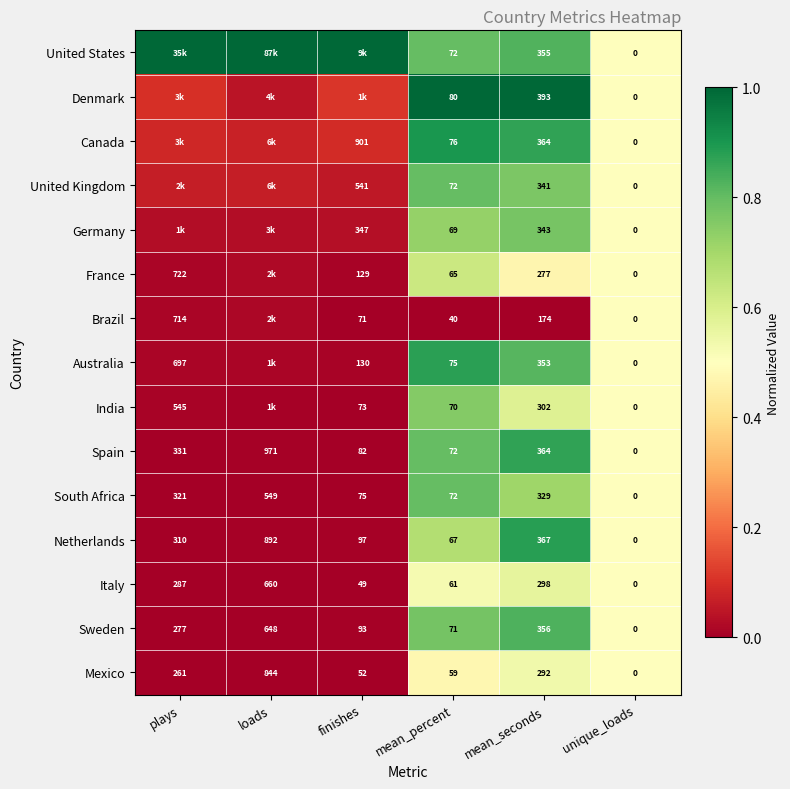

At which label is Mexico closest to 422?

mean_seconds